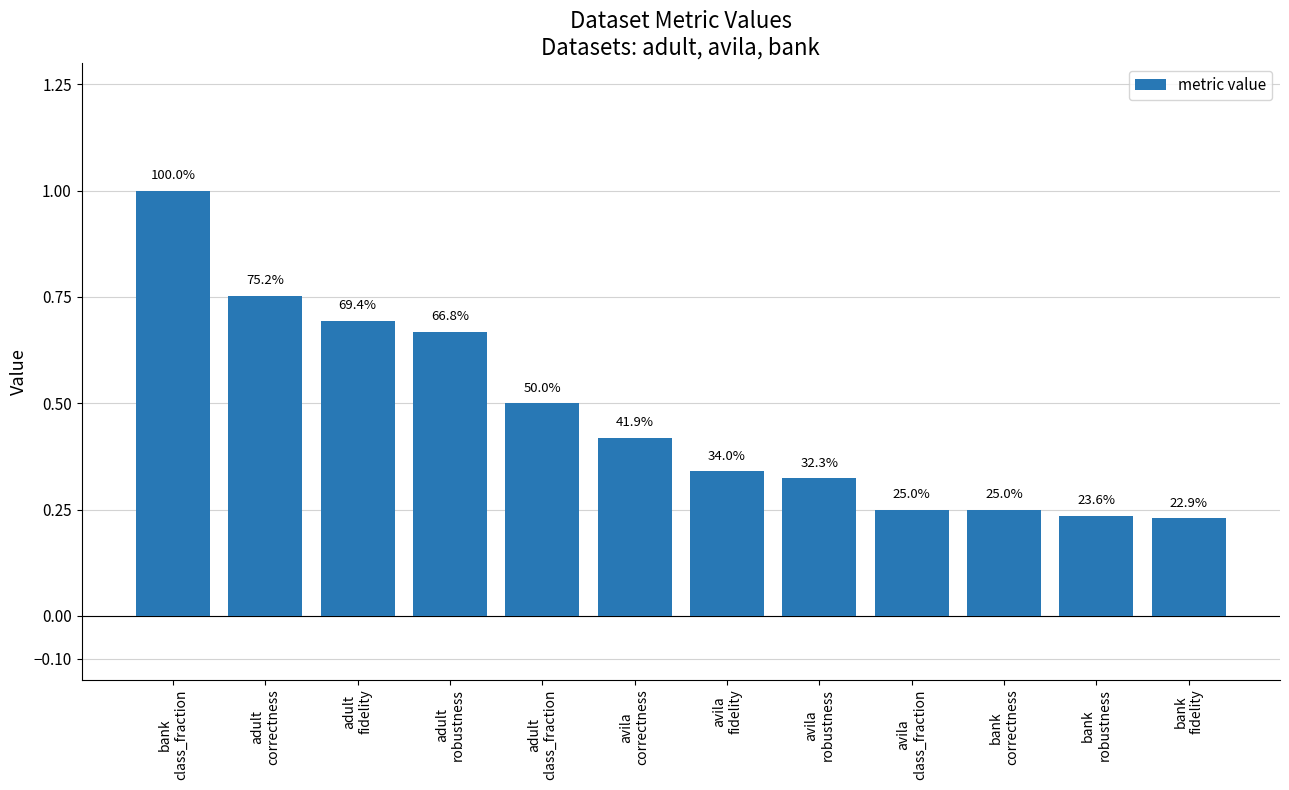

How many bars are there in total?

12